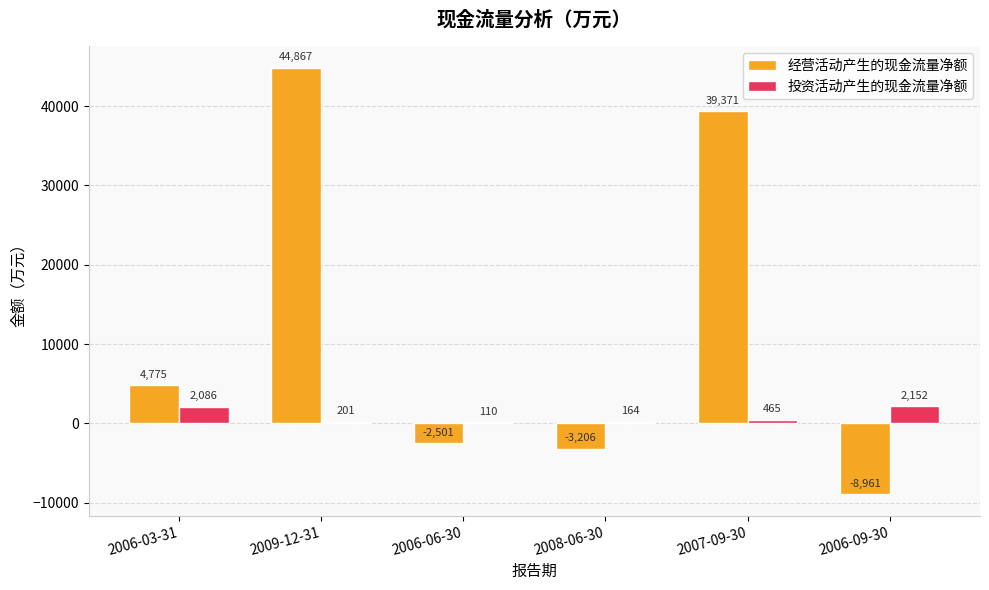

The value of 经营活动产生的现金流量净额 at 2009-12-31 is 44867. True or false?

True